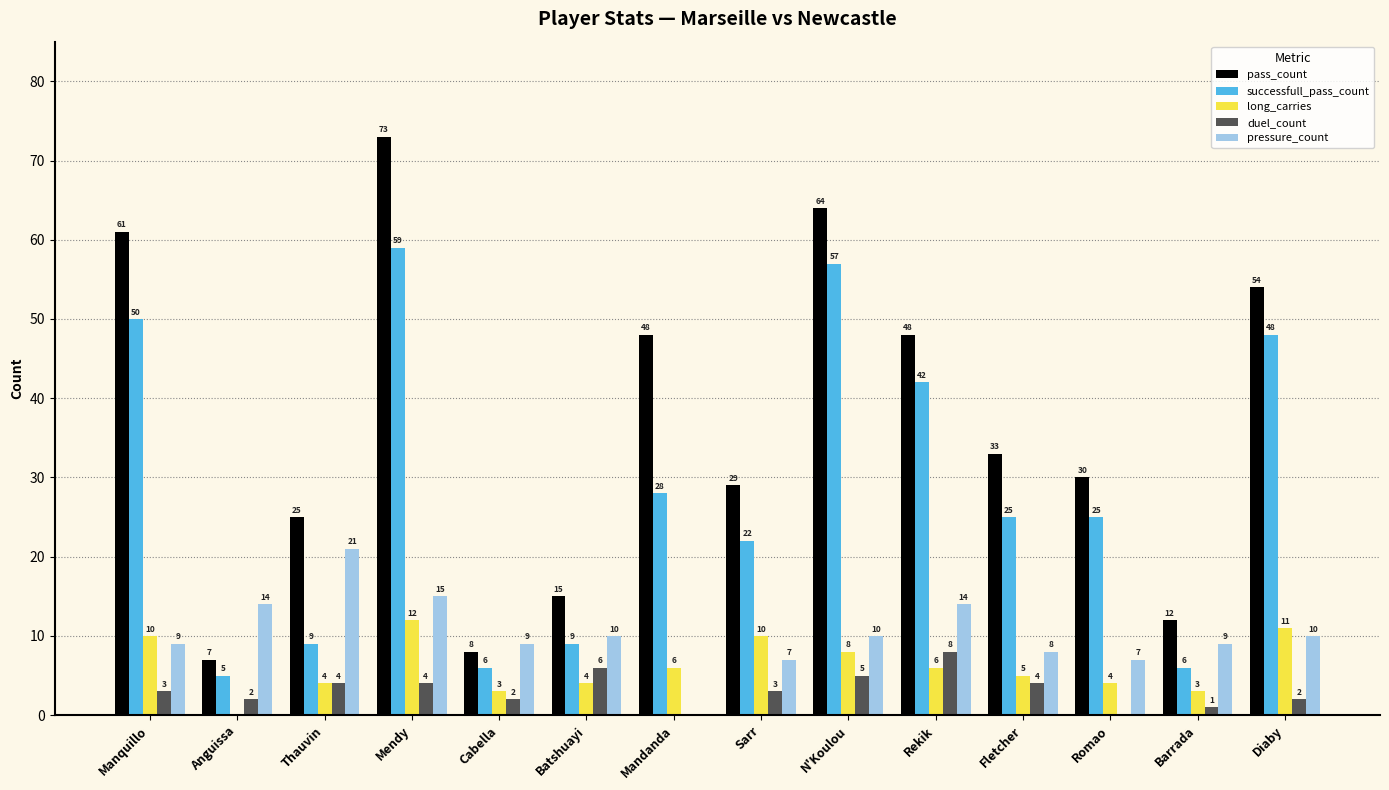

At which label does pressure_count reach its peak?

Thauvin